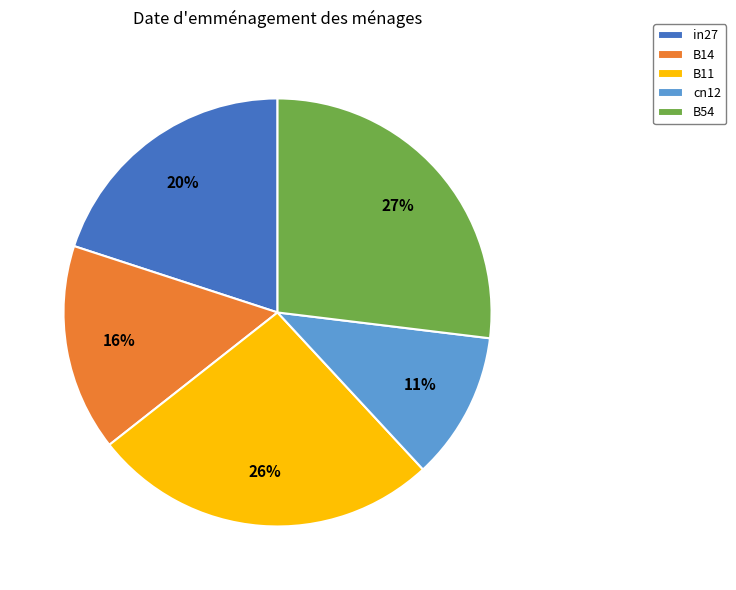

To the nearest percent, what is the difference between the largest and smallest slice percentages?

16%